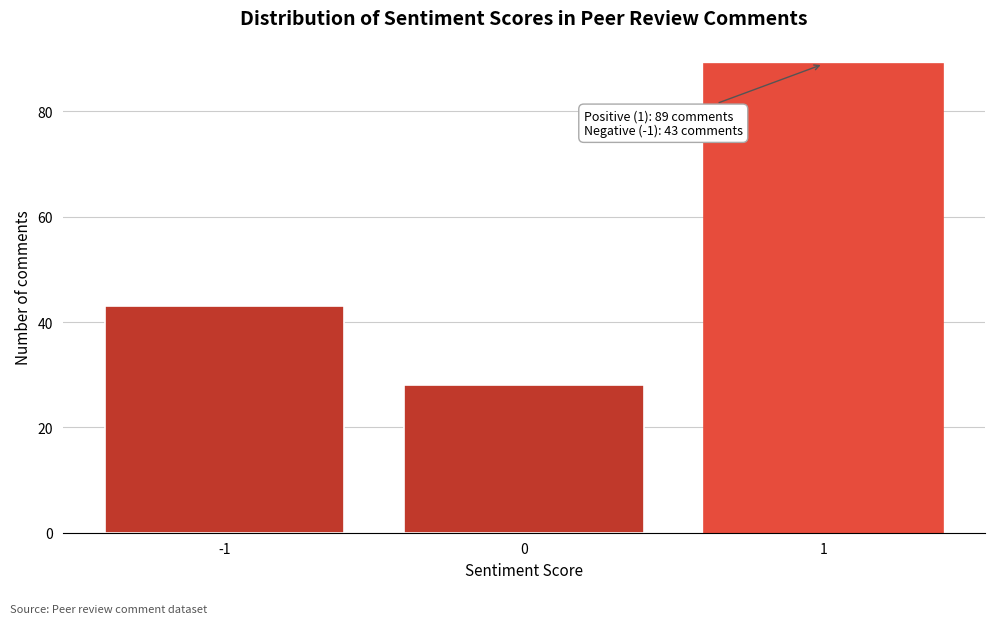

Reading left to right, what are all the values shown in this chart?

43	28	89